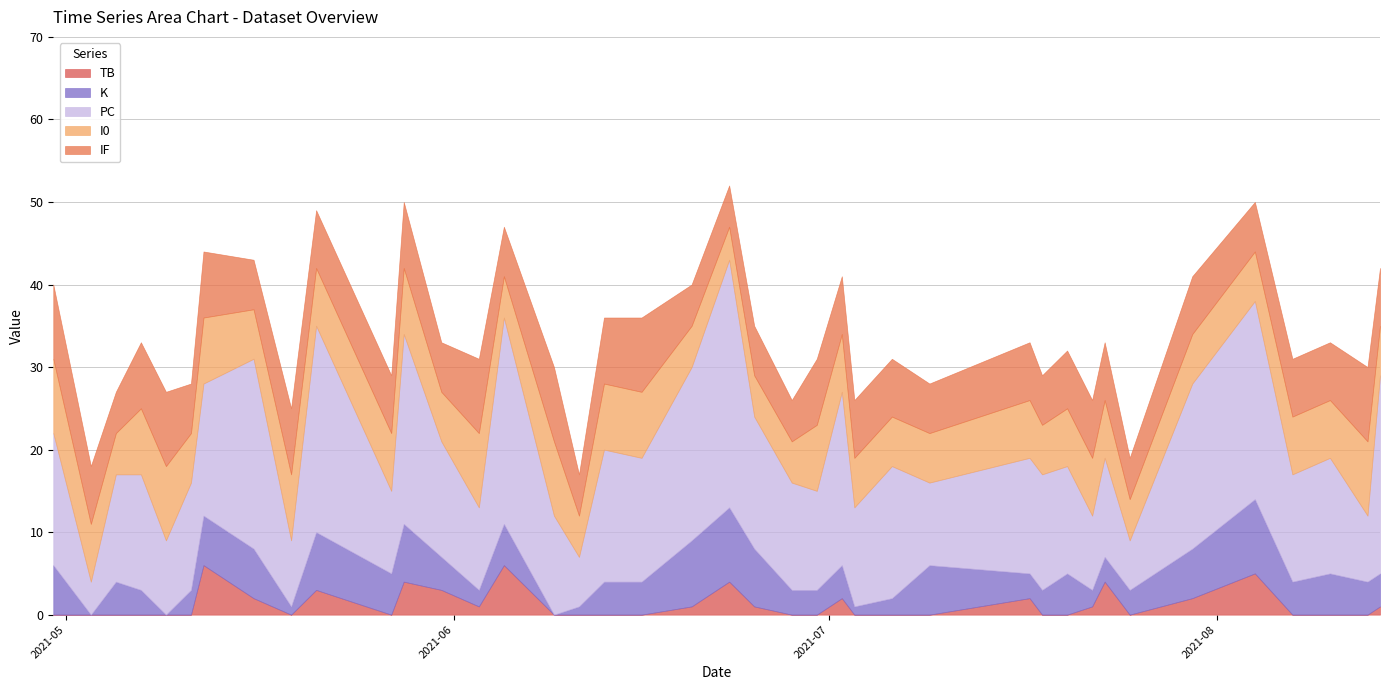

How many lines are shown in the chart?

5